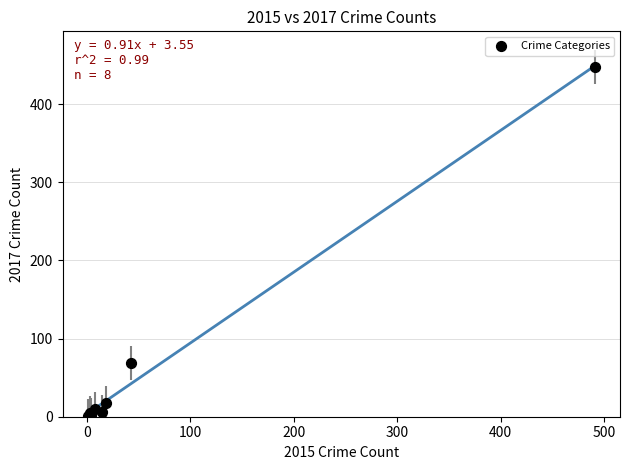

What Y value in the scatter plot is closest to 224?

69